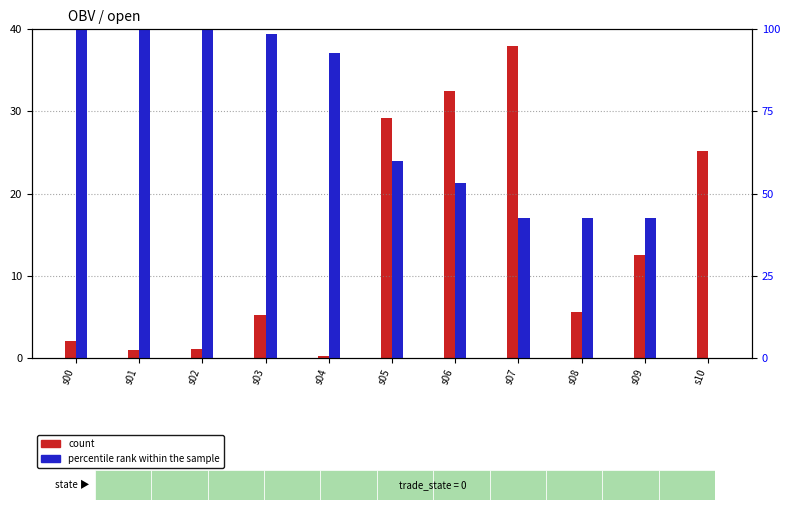

What is the total value across all series at s02?

101.0